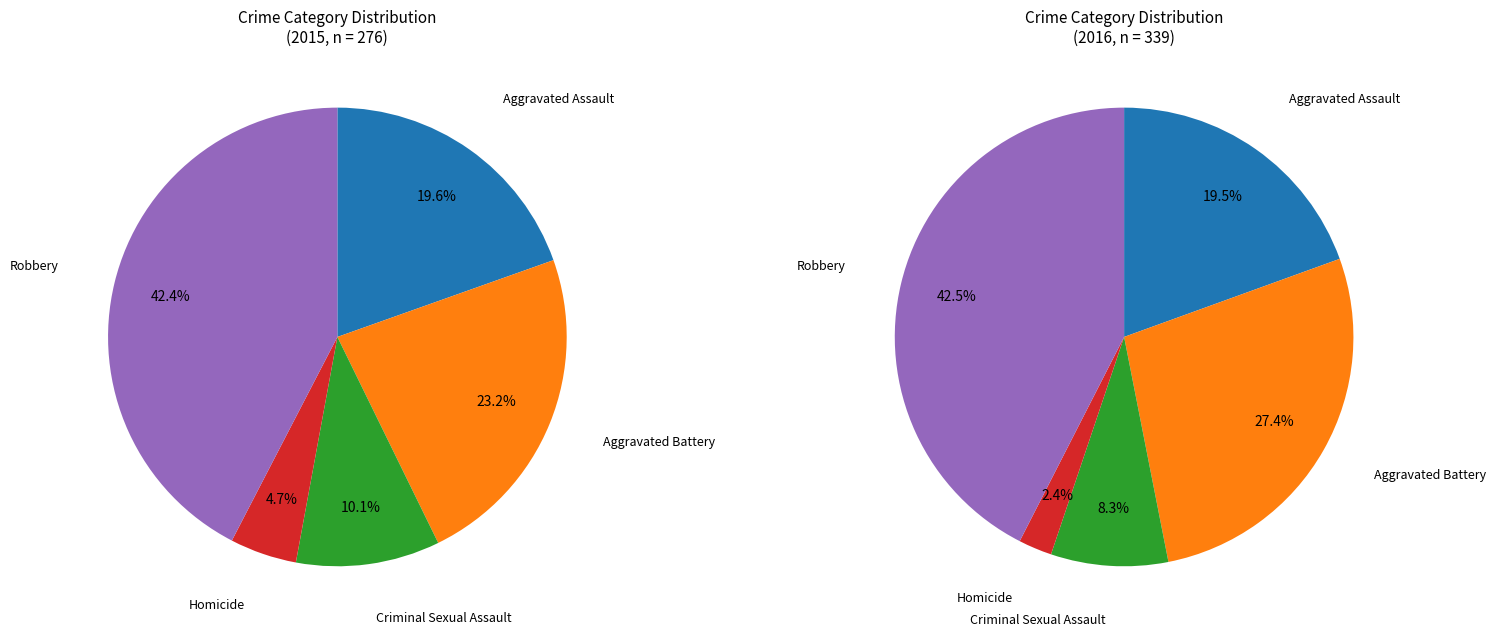

Approximately how many times larger is the value at Robbery compared to Criminal Sexual Assault?

4.2